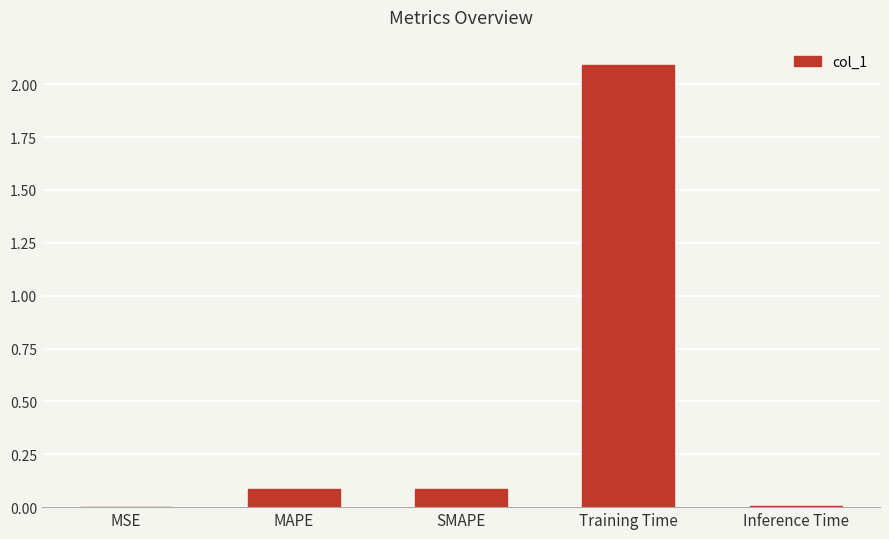

Which category has the highest value across all series?

Training Time